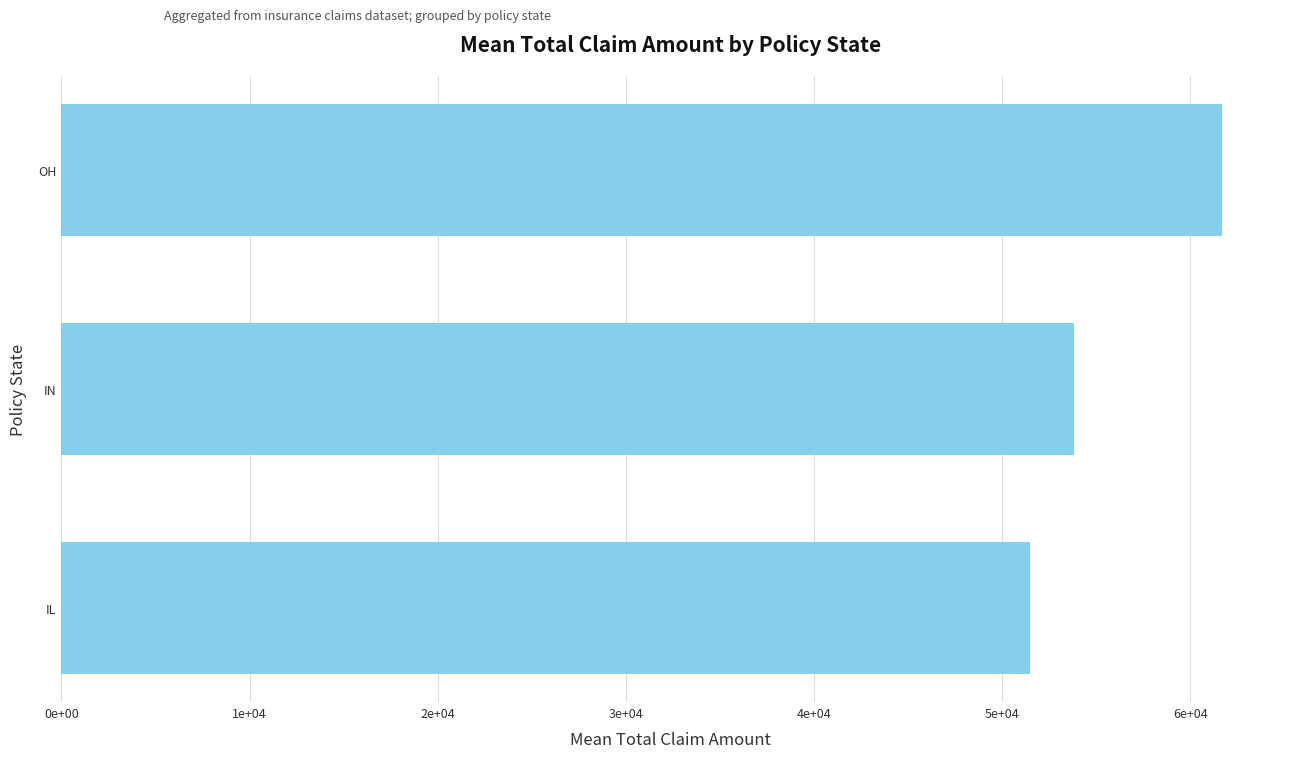

What is the difference between the second highest and minimum values?

2296.2